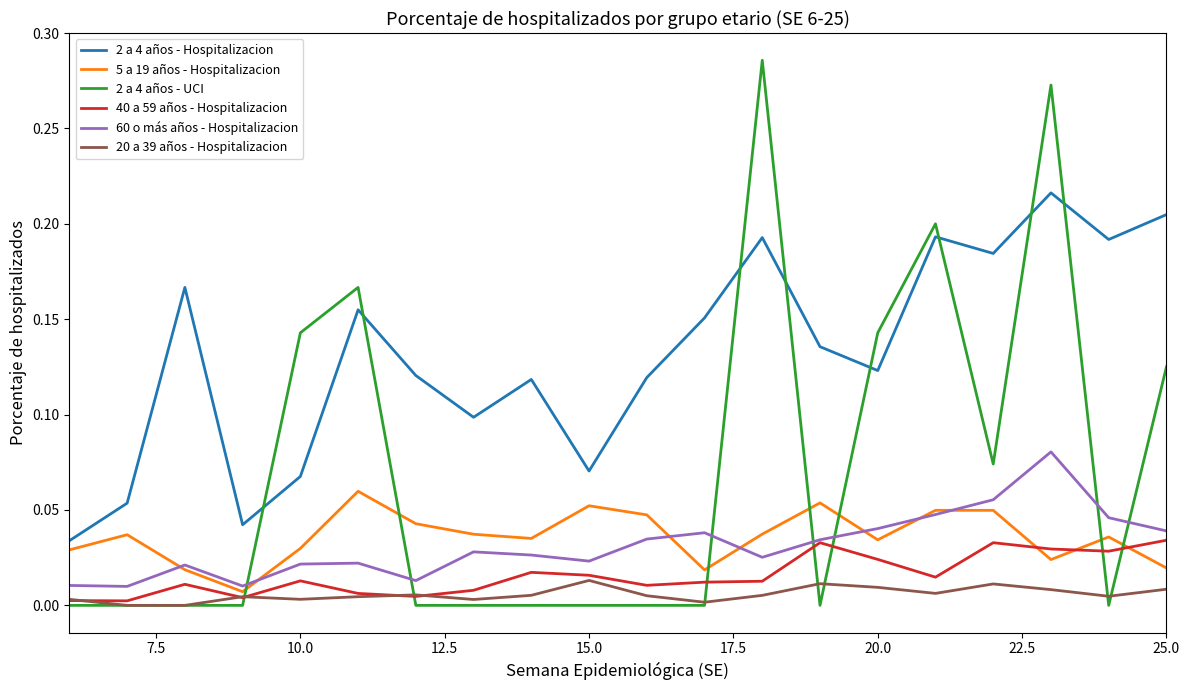

After their last crossing, which series has the higher values: 2 a 4 años - UCI or 5 a 19 años - Hospitalizacion?

2 a 4 años - UCI